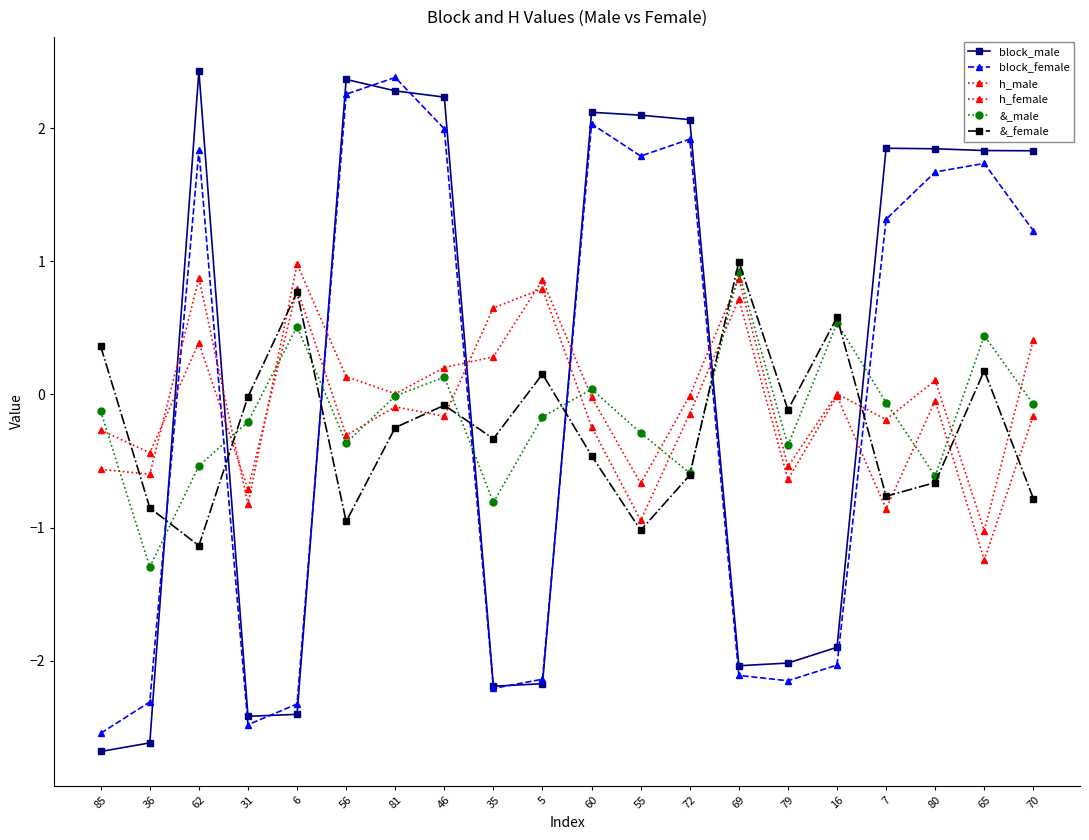

How many categories are shown in the chart?

20